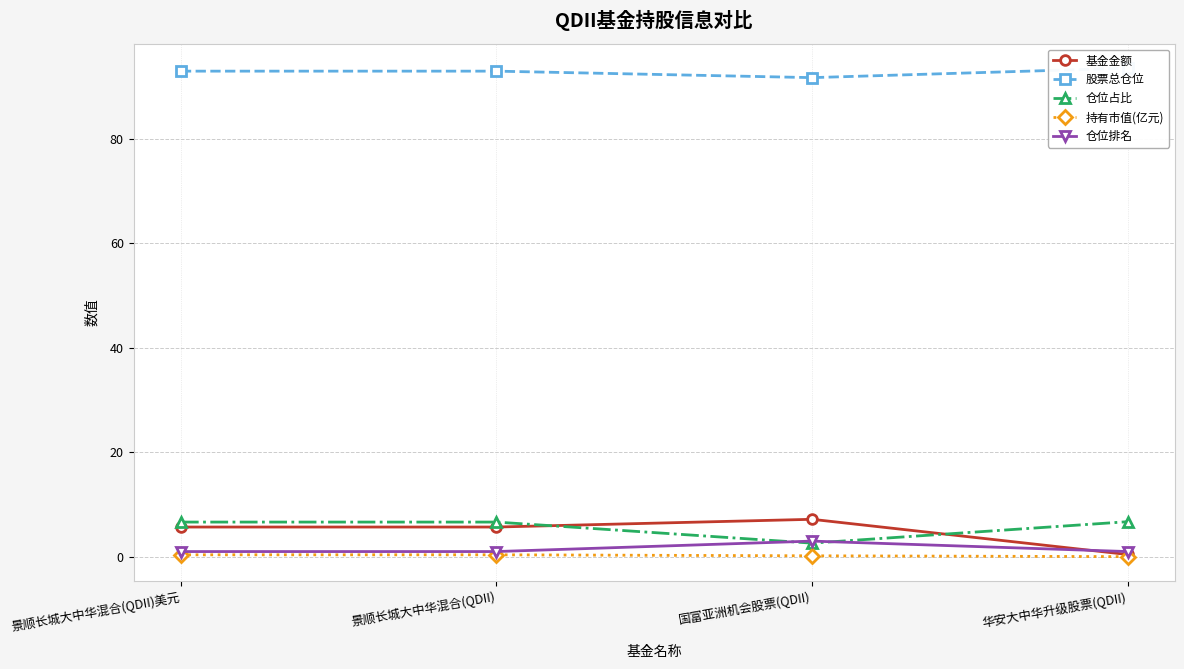

True or false: 仓位占比 and 持有市值(亿元) cross at least once.

False